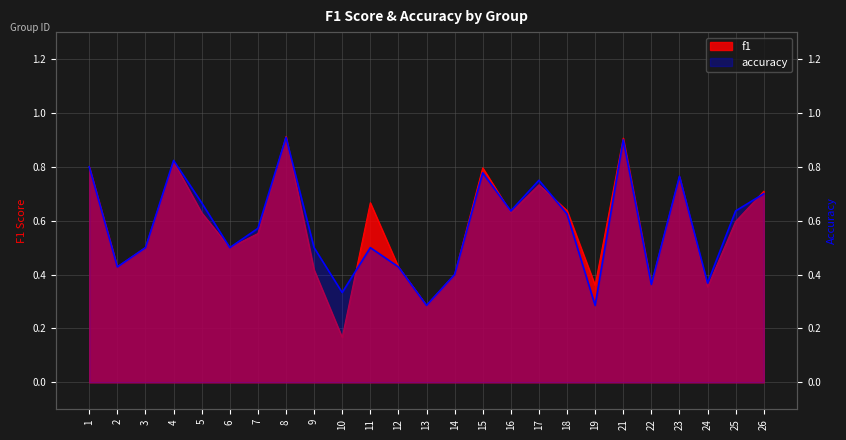

Reading left to right, transcribe all the data shown in this chart.

f1: 0.8	0.4	0.5	0.8	0.6	0.5	0.6	0.9	0.4	0.2	0.7	0.4	0.3	0.4	0.8	0.6	0.7	0.6	0.4	0.9	0.4	0.8	0.4	0.6	0.7
accuracy: 0.8	0.4	0.5	0.8	0.7	0.5	0.6	0.9	0.5	0.3	0.5	0.4	0.3	0.4	0.8	0.6	0.8	0.6	0.3	0.9	0.4	0.8	0.4	0.6	0.7